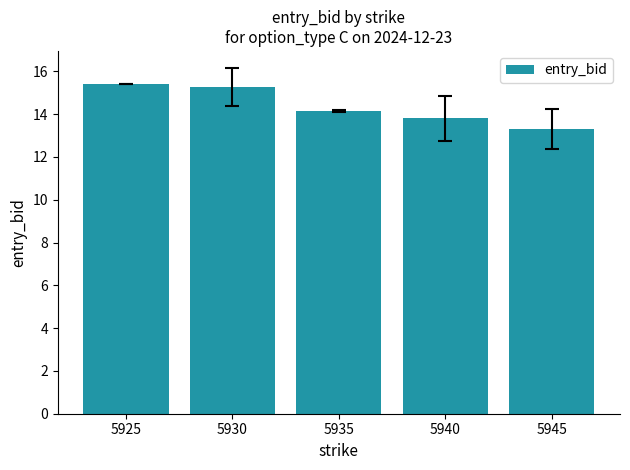

What is the maximum value shown in the chart?

15.4